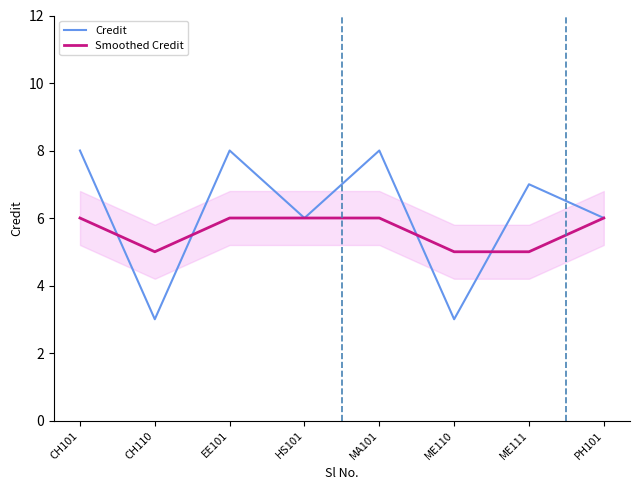

Reading left to right, list all the values displayed in this chart.

Credit: CH101=8	CH110=3	EE101=8	HS101=6	MA101=8	ME110=3	ME111=7	PH101=6
Smoothed Credit: CH101=6	CH110=5	EE101=6	HS101=6	MA101=6	ME110=5	ME111=5	PH101=6